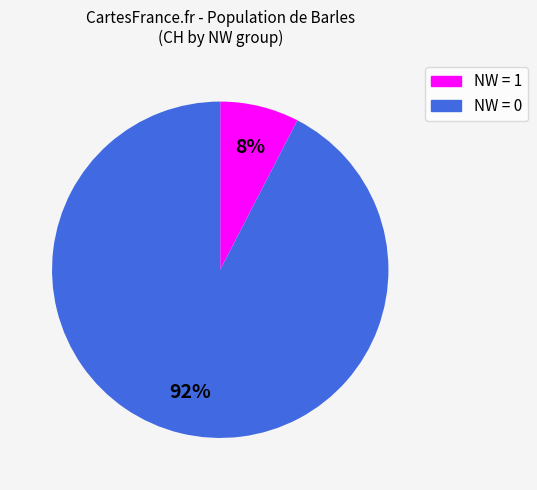

Does any single category account for the majority?

Yes